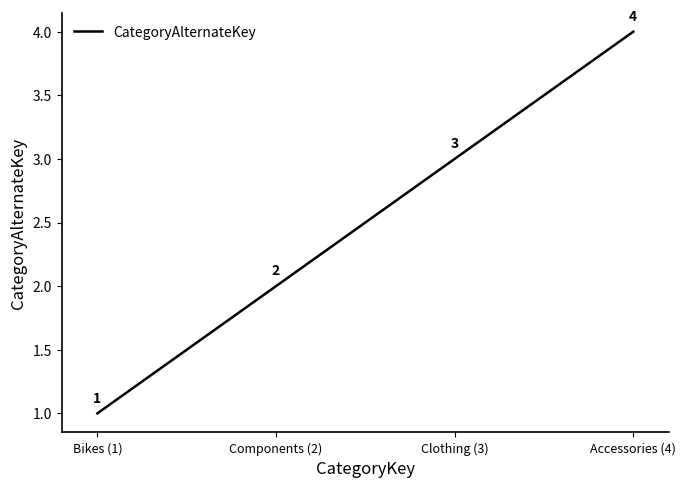

Where is the data nearest to the value 2?

Components (2)